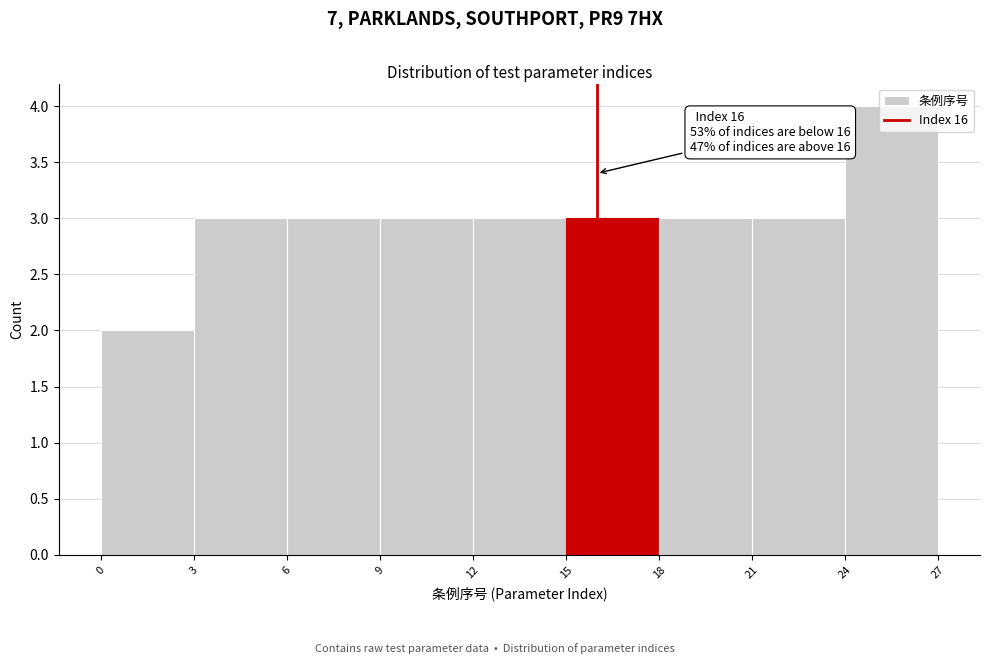

Which range on the x-axis has the tallest bar?

24 to 27